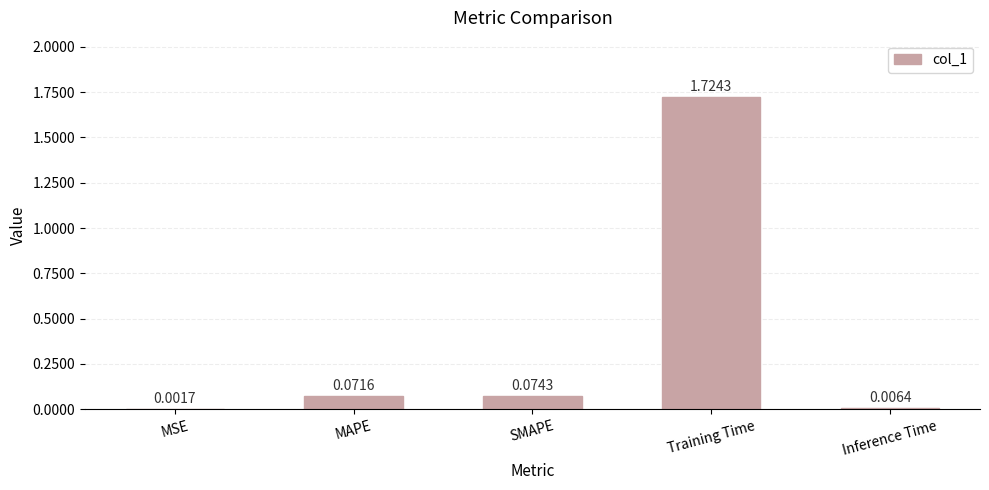

What is the change in value from MSE to MAPE?

+0.1